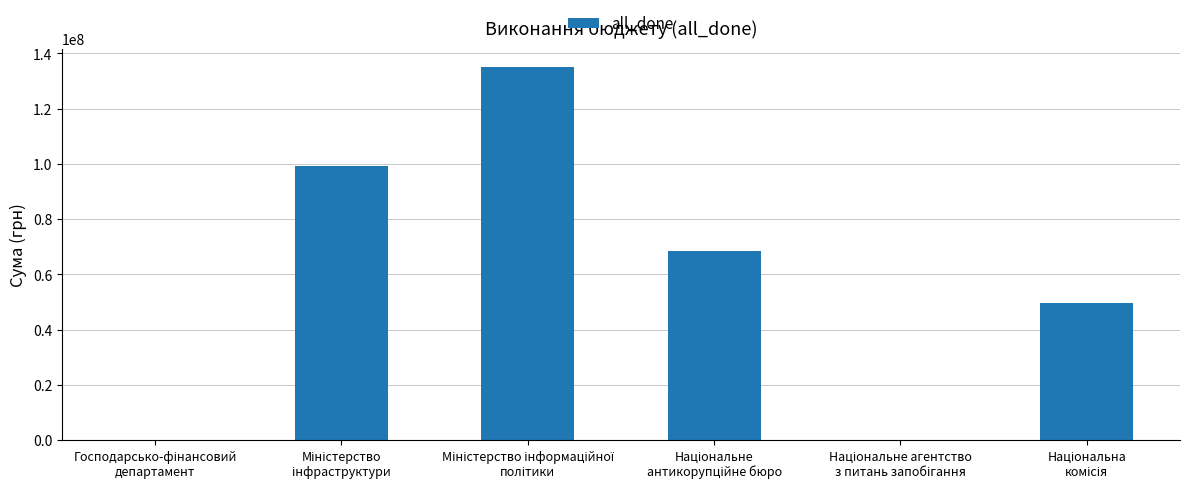

What is the sum of all values?

352419670.2